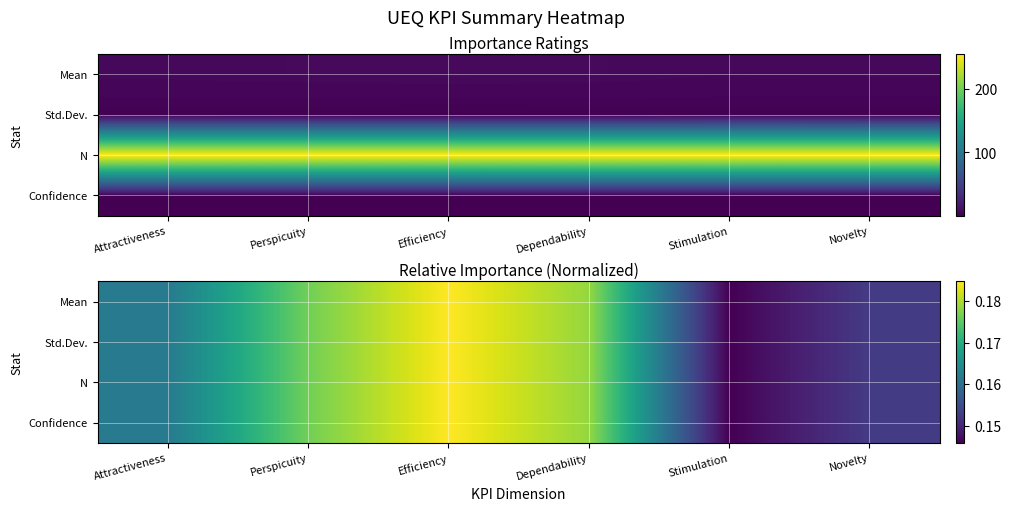

Rank the categories by Confidence value from lowest to highest.

Stimulation, Novelty, Attractiveness, Perspicuity, Dependability, Efficiency